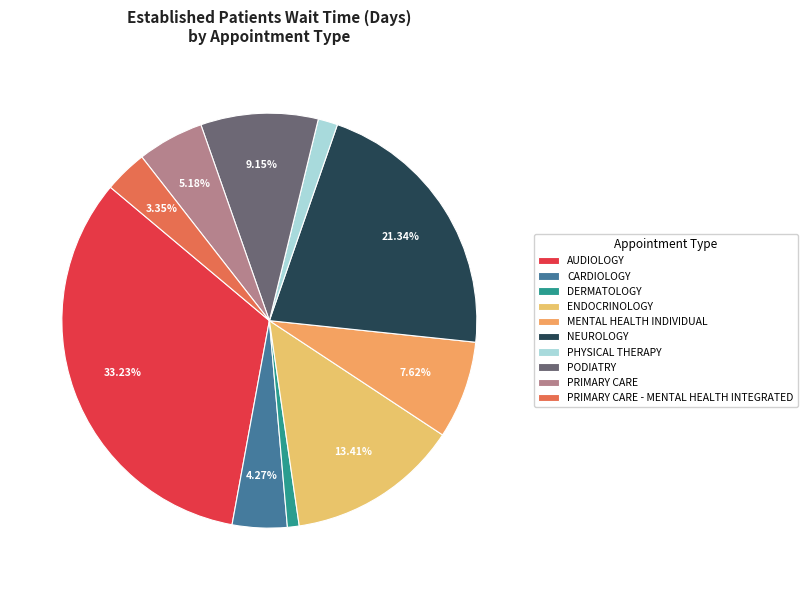

Approximately how many times larger is the value at CARDIOLOGY compared to PRIMARY CARE?

0.8